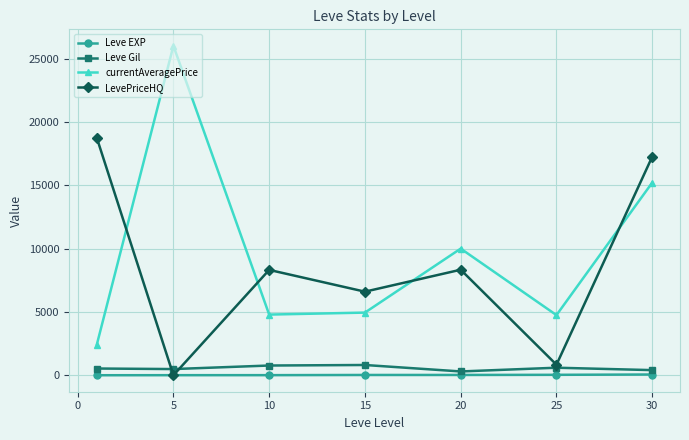

What is the value of the Leve Gil point at the 3rd from the left?

768.3